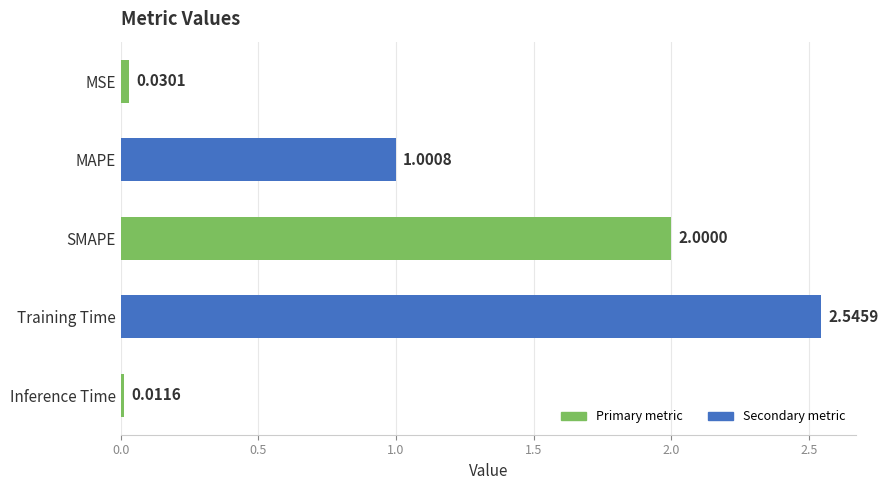

List the labels in order of value, largest first.

Training Time, SMAPE, MAPE, MSE, Inference Time